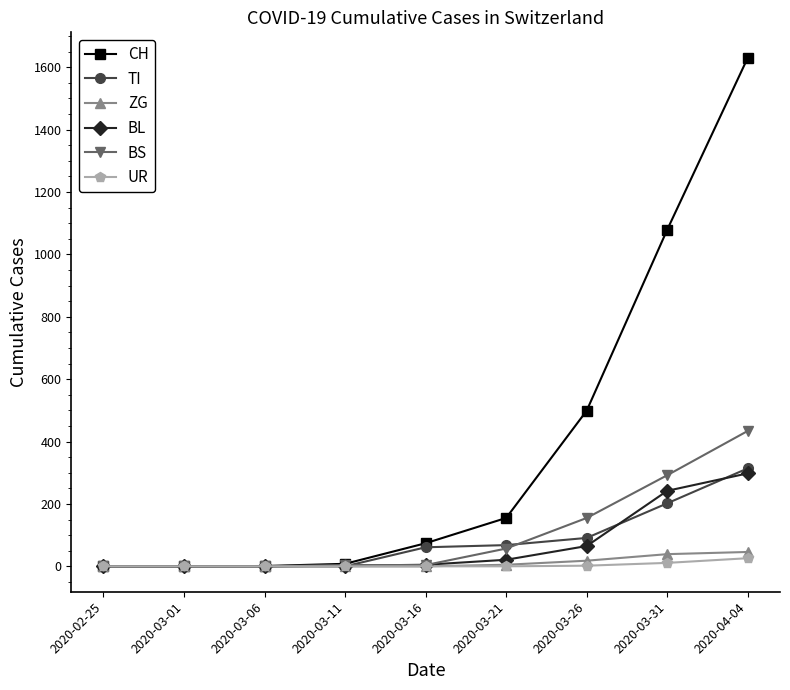

Is this an area chart (filled region under the line)?

No